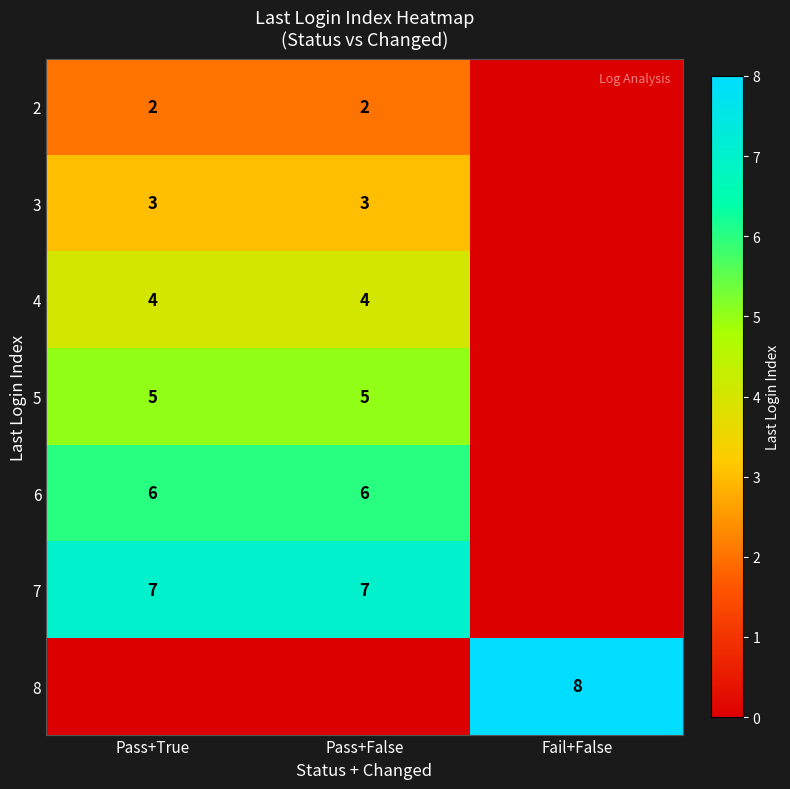

What is the maximum value shown in the chart?

8